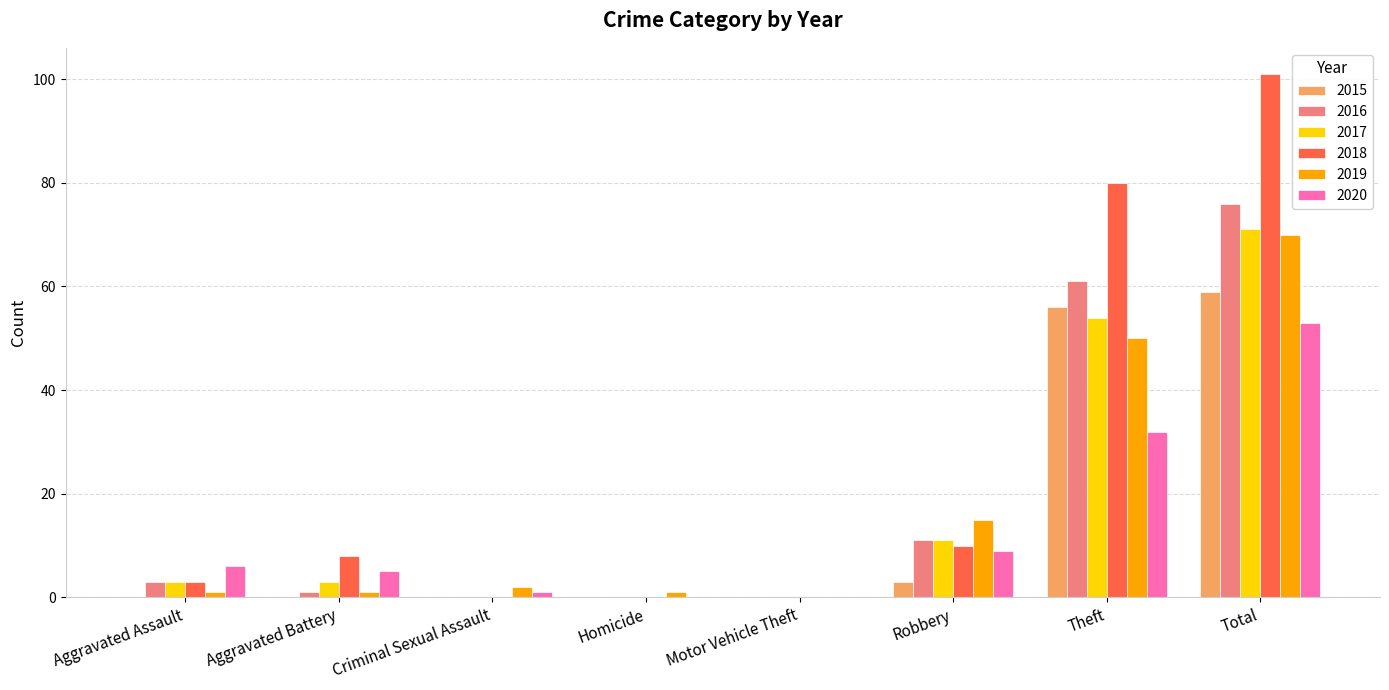

True or false: 2015 has a value of 59 at Total.

True